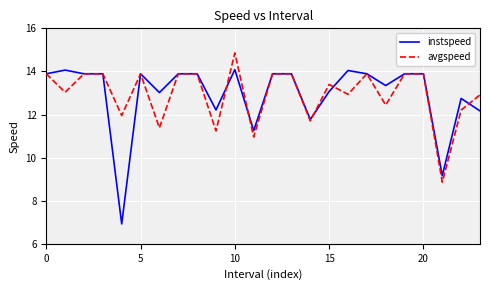

In avgspeed, how many points are lower than both neighbors (excluding endpoints)?

9